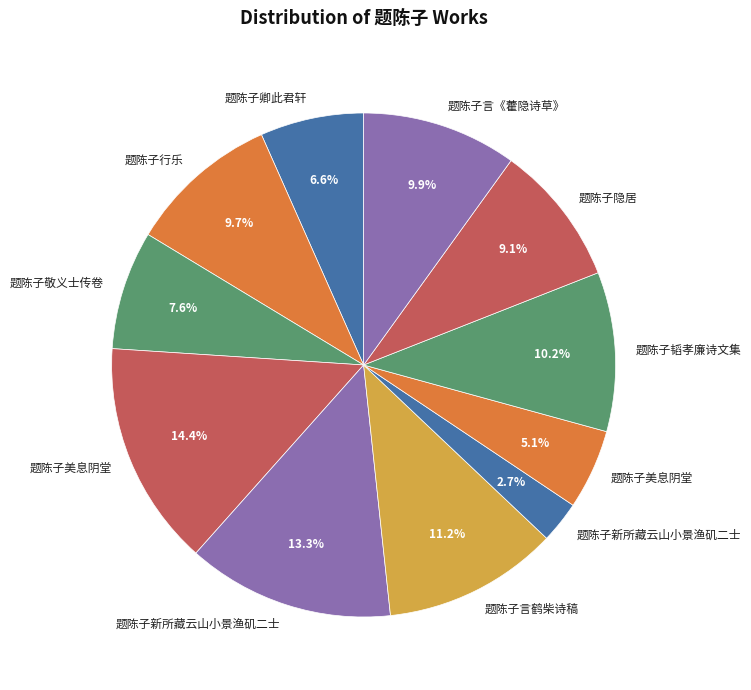

Which category has the smallest portion of the pie?

题陈子新所藏云山小景渔矶二士